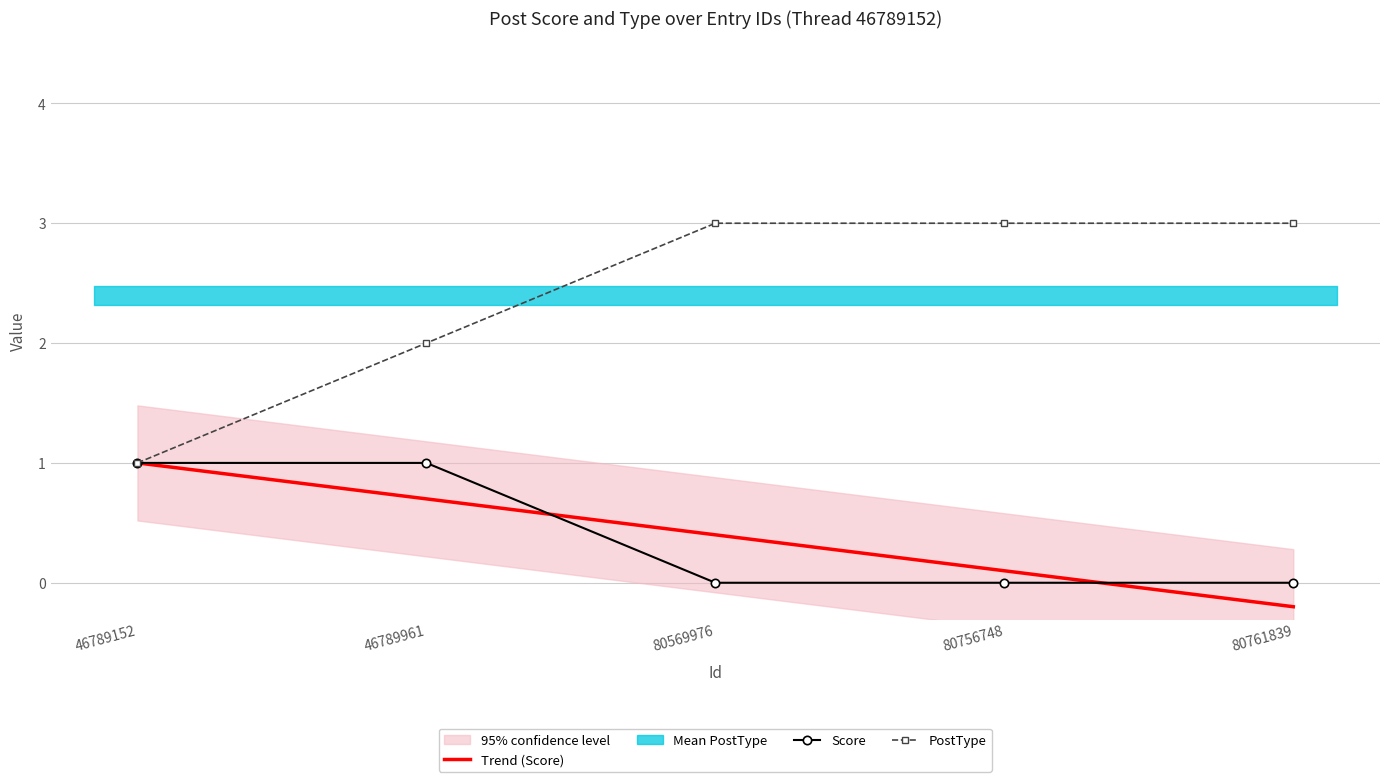

True or false: Score has more than 2 points higher than both neighbors.

False